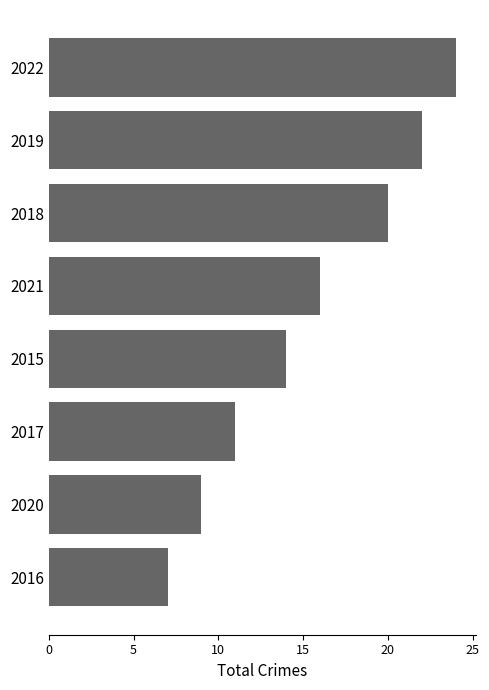

The chart shows a value of 24 at 2022. True or false?

True